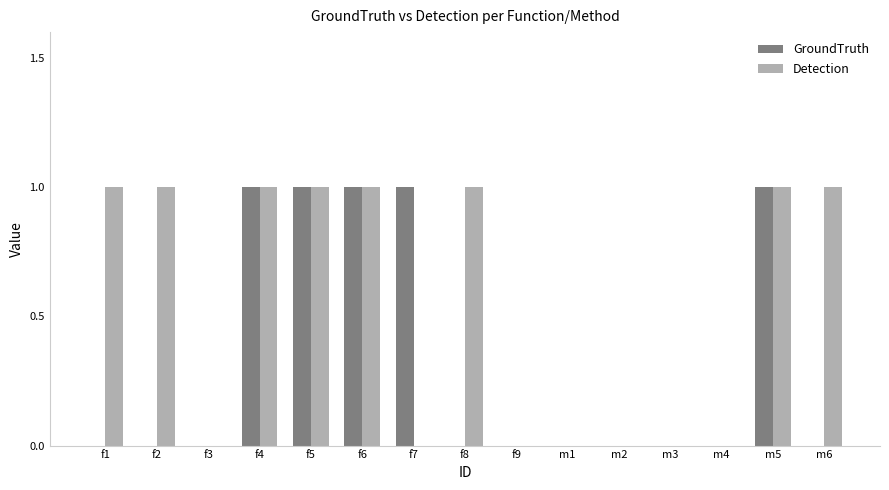

Does the chart contain stacked bars?

No